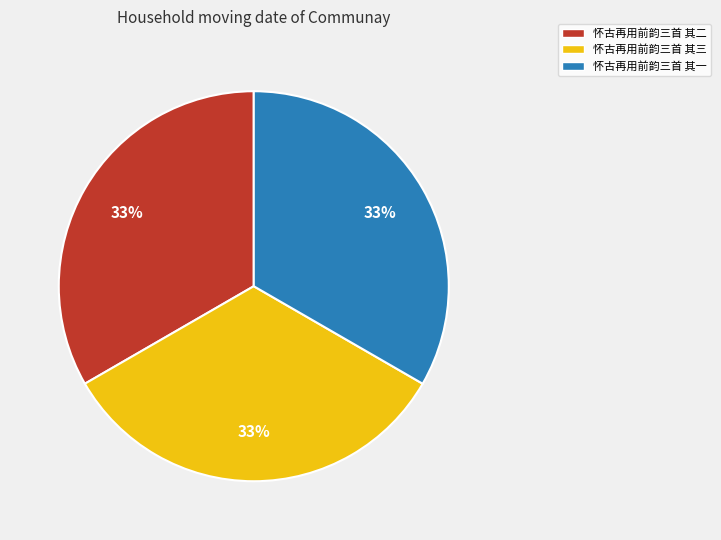

The 怀古再用前韵三首 其二 slice represents 33% of the pie. True or false?

True